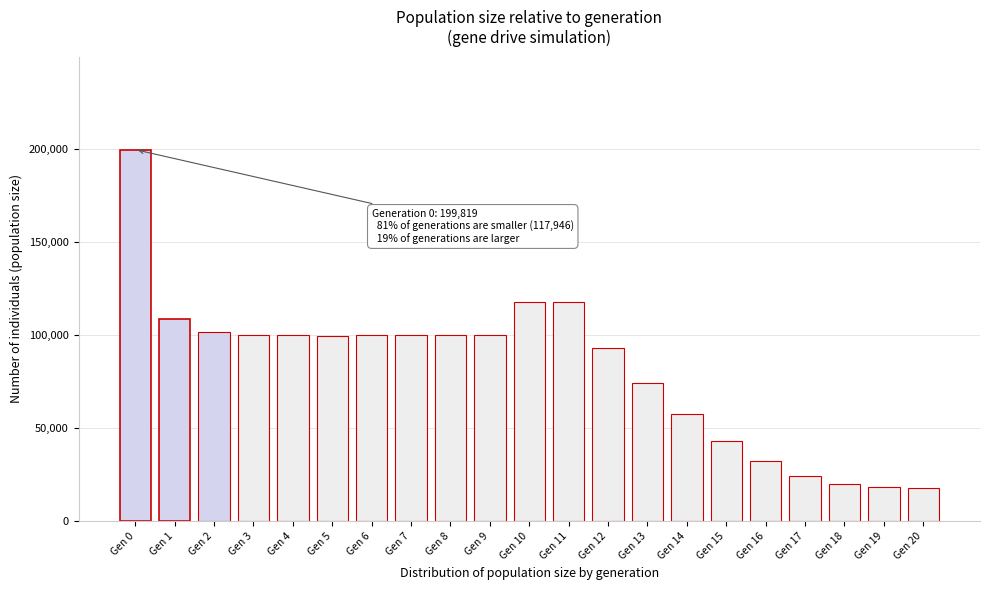

Approximately how many times larger is the value at Gen 16 compared to Gen 12?

0.3